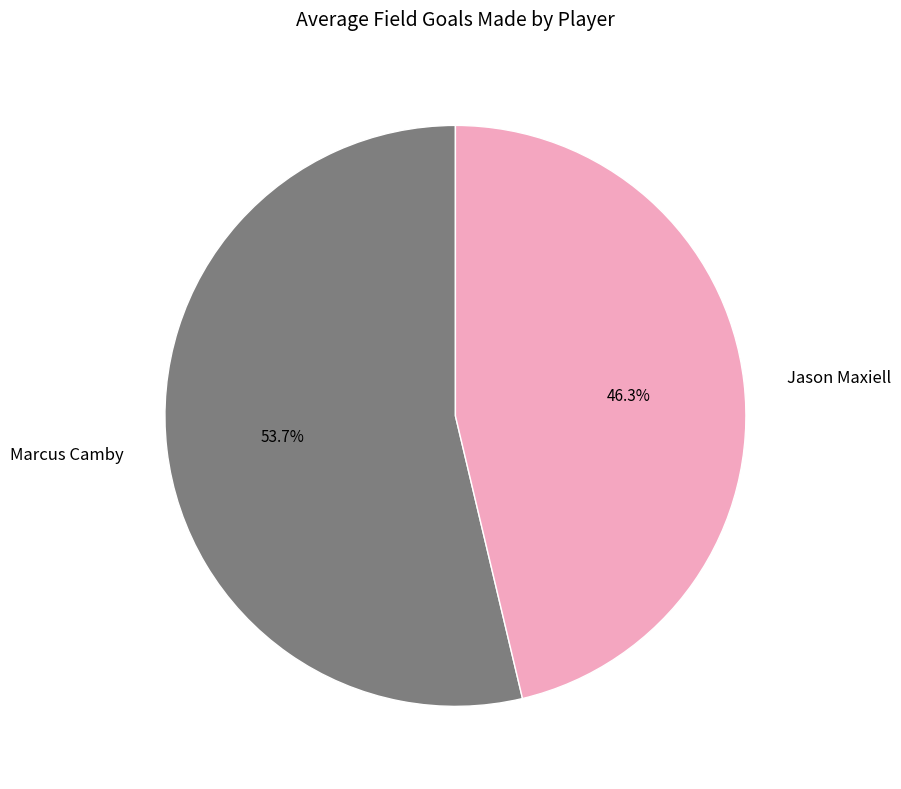

Does Marcus Camby represent more than half of the total?

Yes